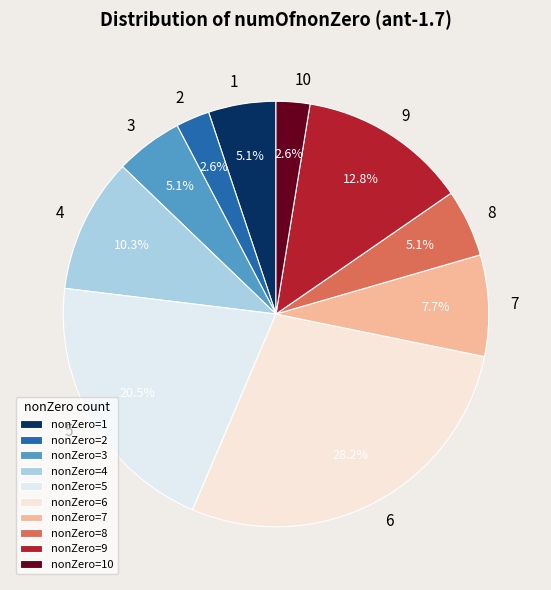

How many slices are in this pie chart?

10